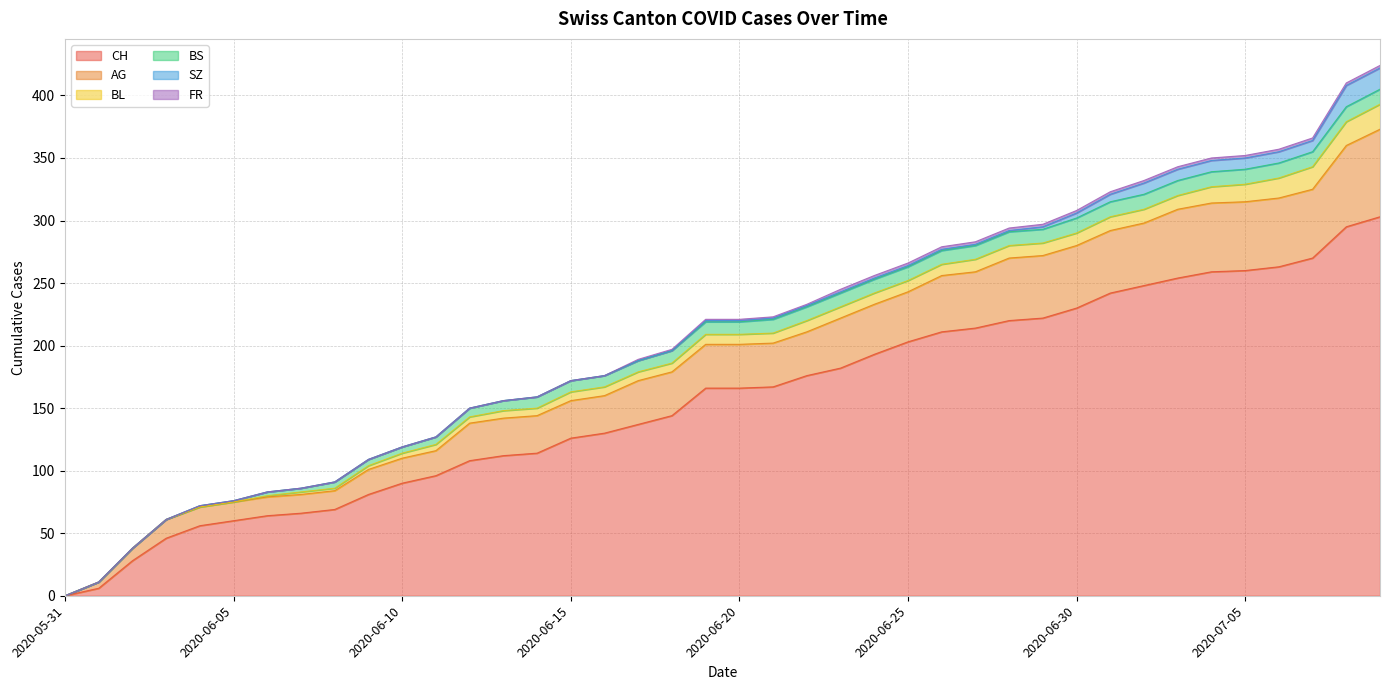

What is the label of the 33rd point from the right?

2020-06-07